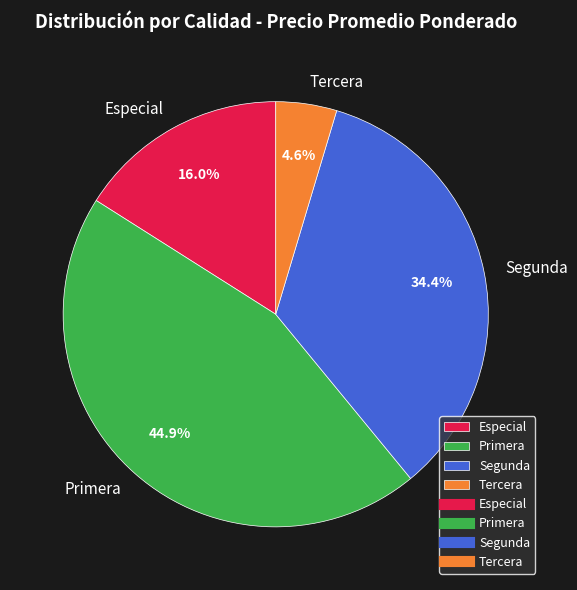

How much of the chart is everything except Primera?

55.1%